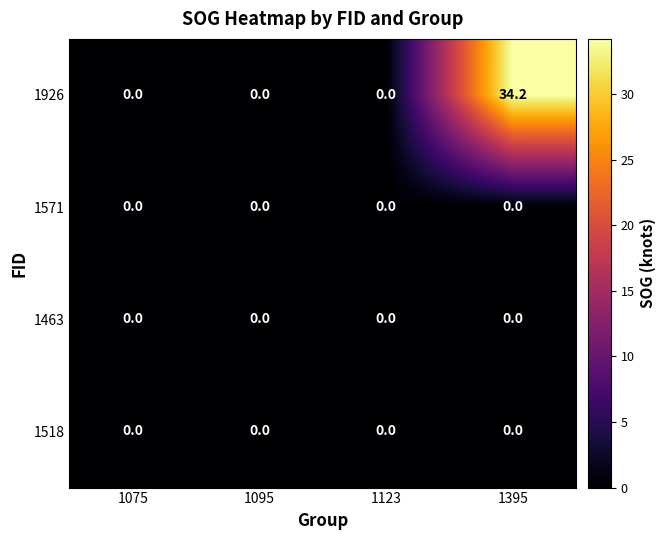

Is it true that 1926 equals -18.9 at 1075?

False